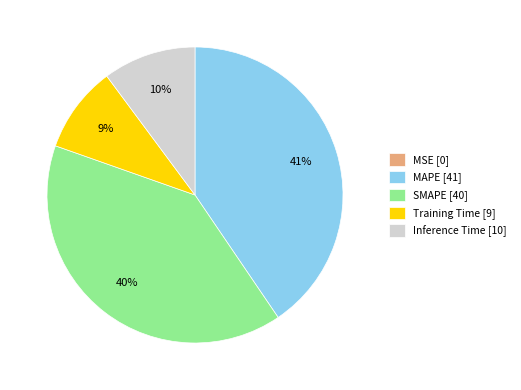

Does any single category account for the majority?

No